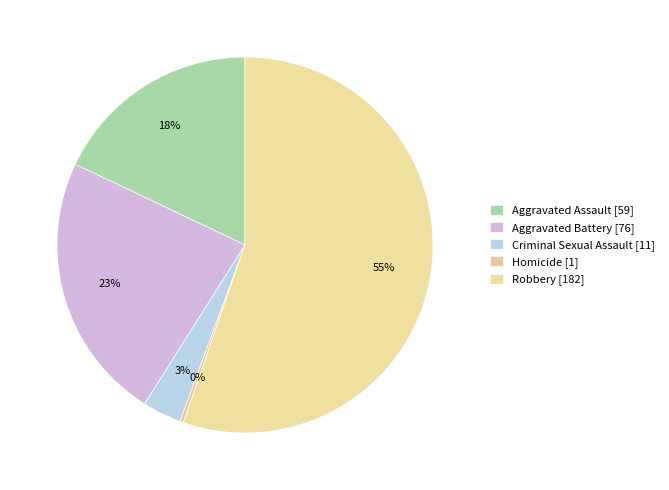

What is the change in value from Aggravated Battery to Criminal Sexual Assault?

-65